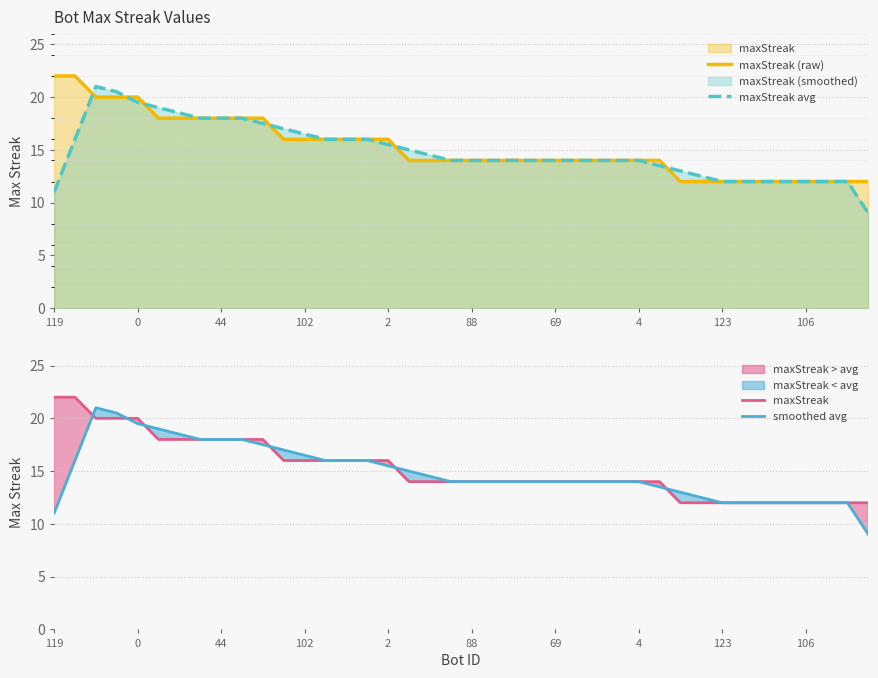

List the series in order of their peak value, lowest first.

maxStreak avg, smoothed avg, maxStreak (raw), maxStreak